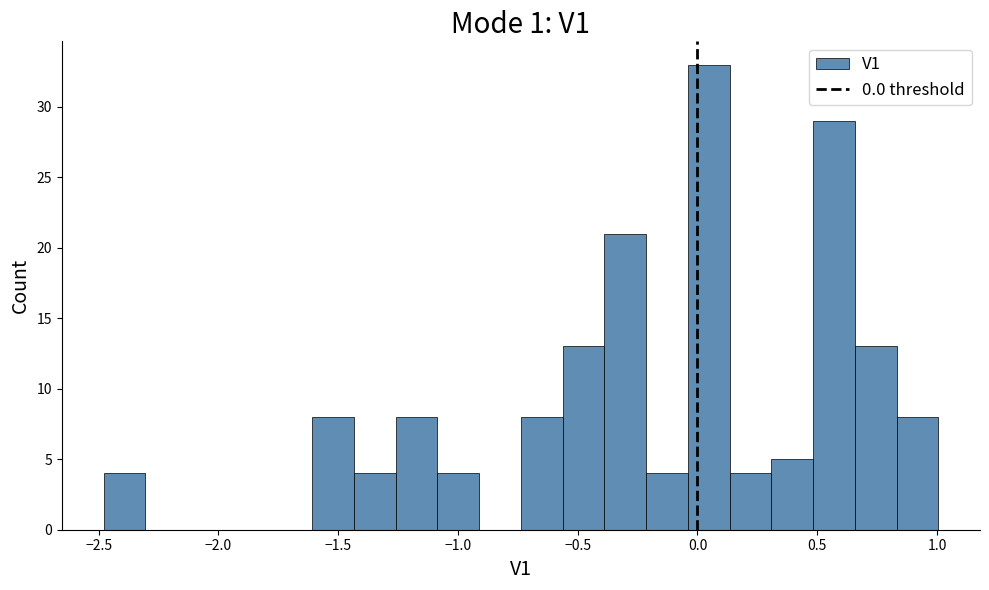

Read against the x-axis, roughly where is the centre of the tallest bar?

0.05